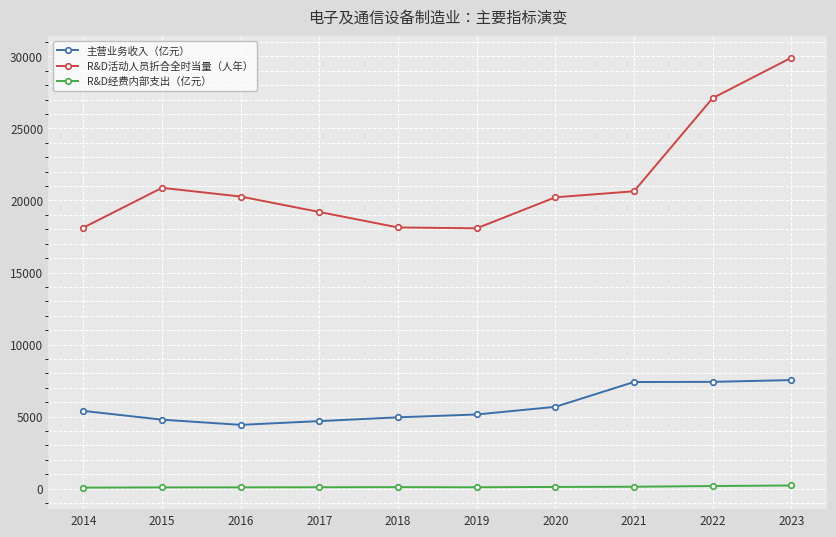

At which category is the sum across all series the highest?

2023